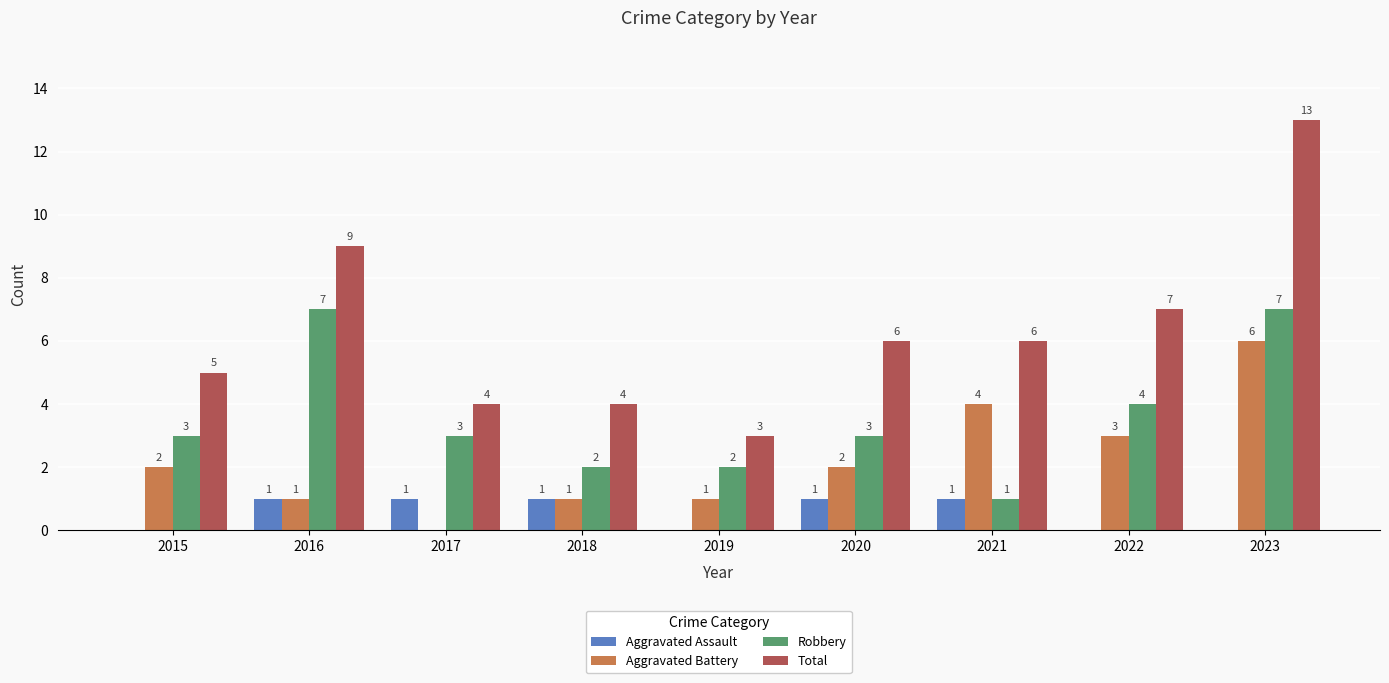

Which series has the largest range (max minus min)?

Total